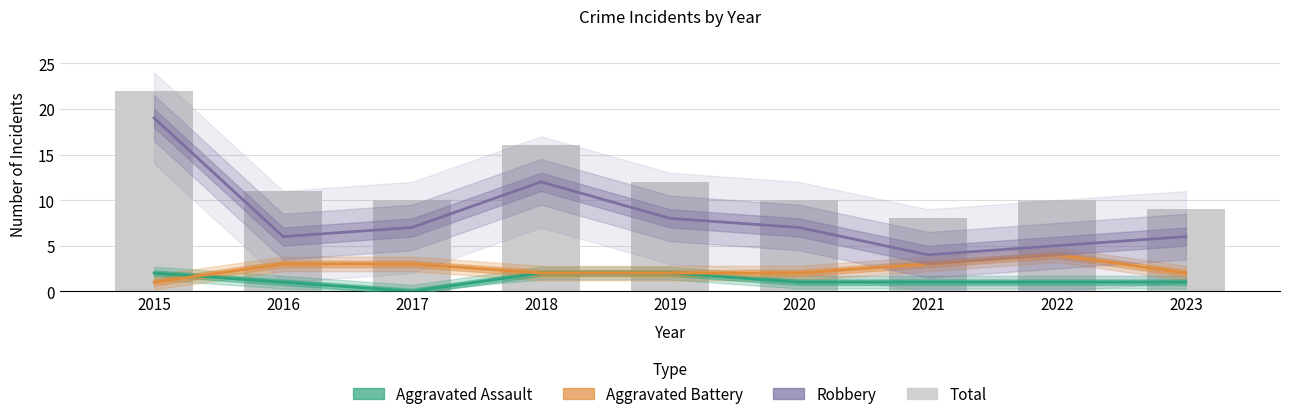

What are all the series names shown in the legend?

Aggravated Assault, Aggravated Battery, Robbery, Total